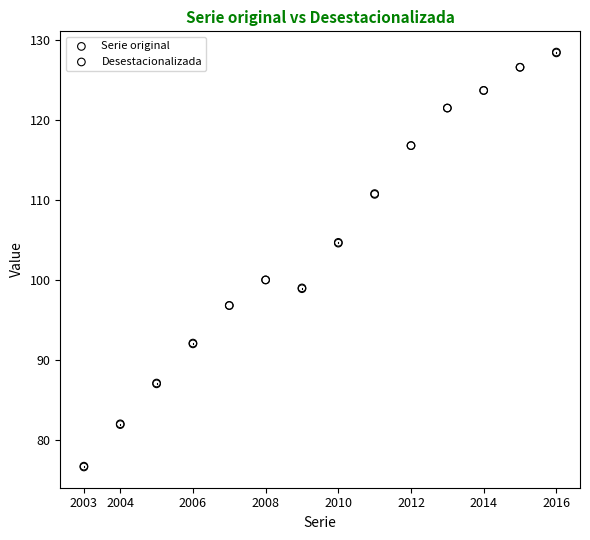

What are all the series names shown in the legend?

Serie original, Desestacionalizada